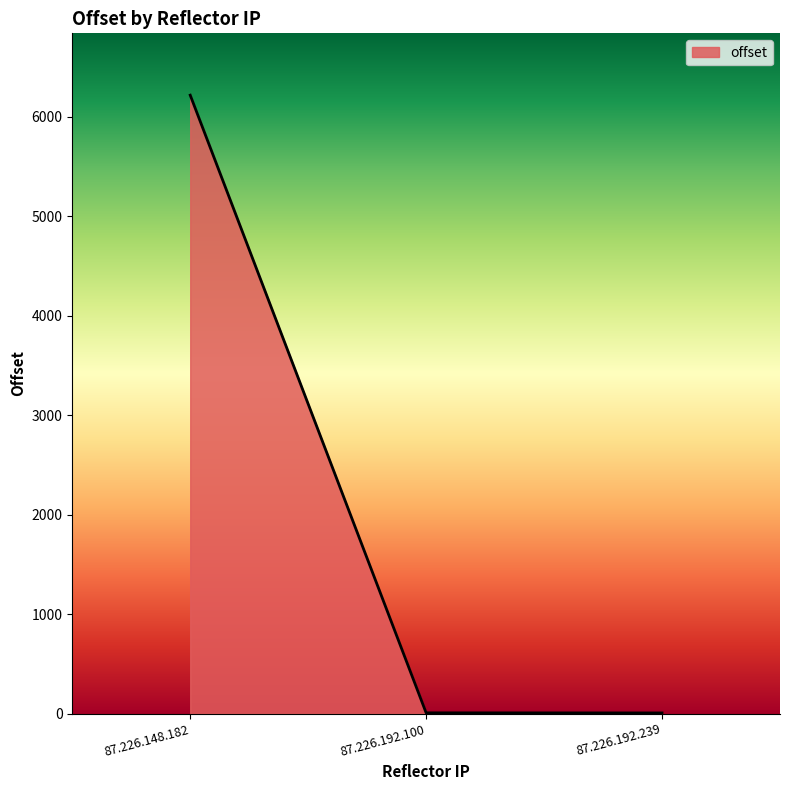

What is the greatest value displayed?

6215